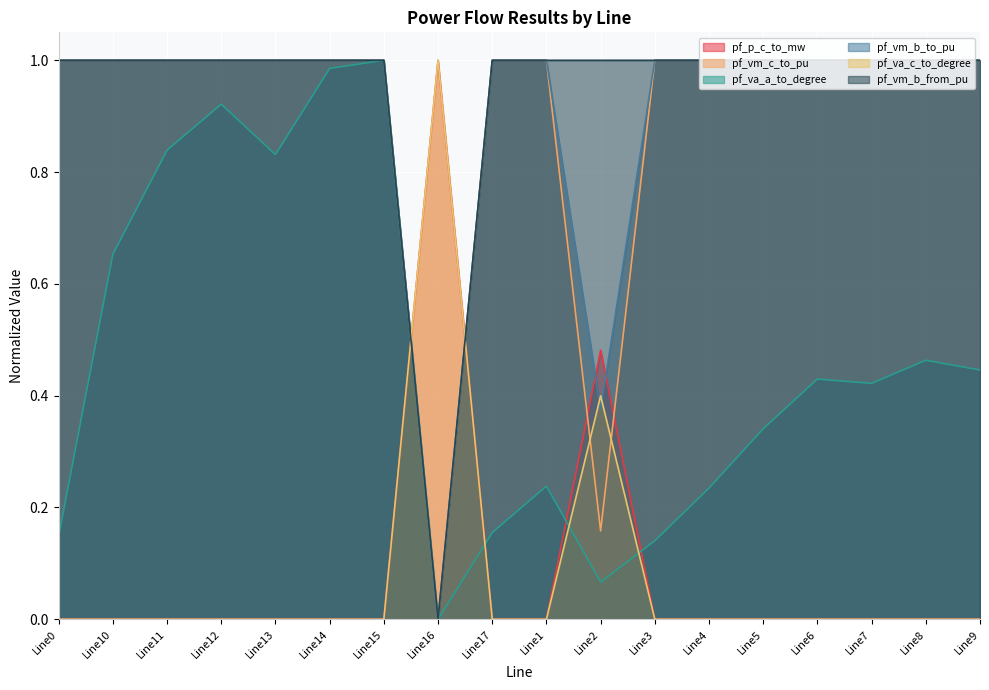

True or false: pf_vm_b_from_pu and pf_va_c_to_degree intersect in this chart.

True